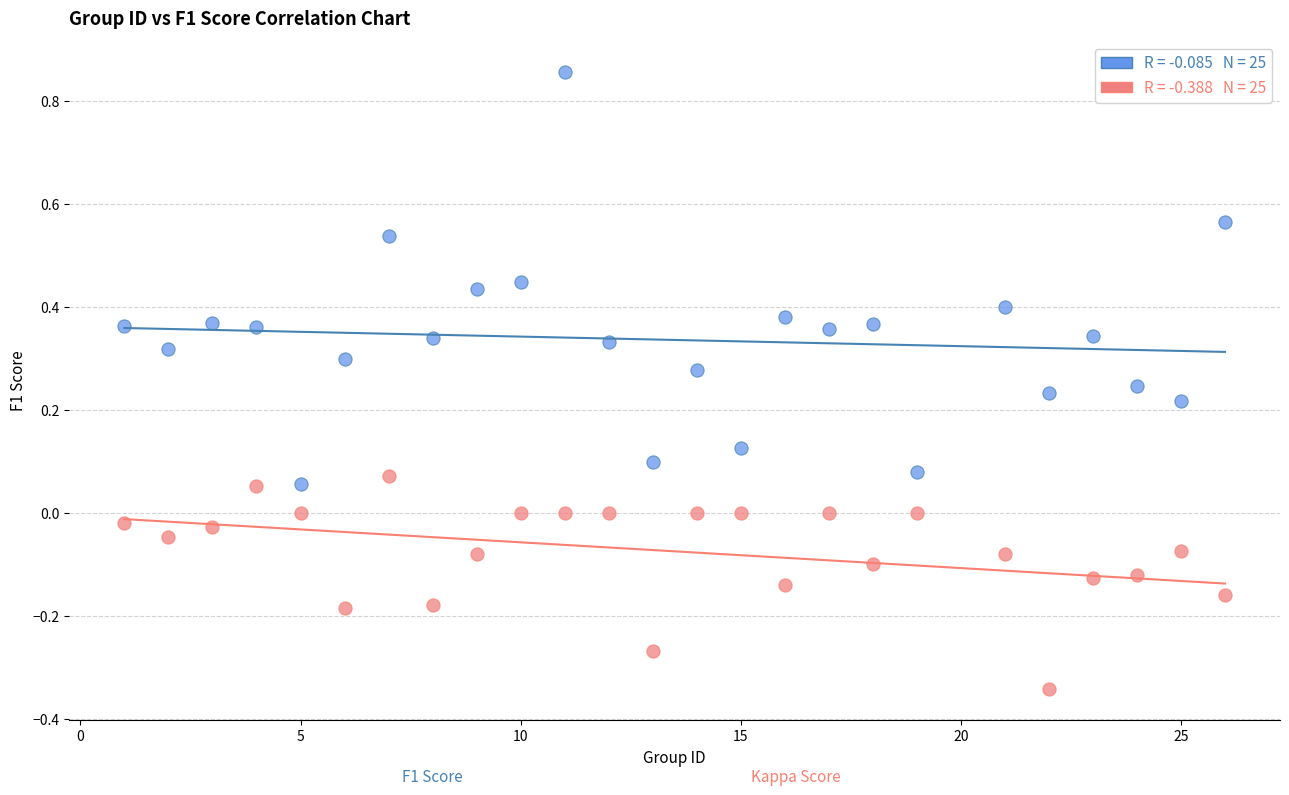

Across all data points, what is the range of Y values (max minus min)?

1.2